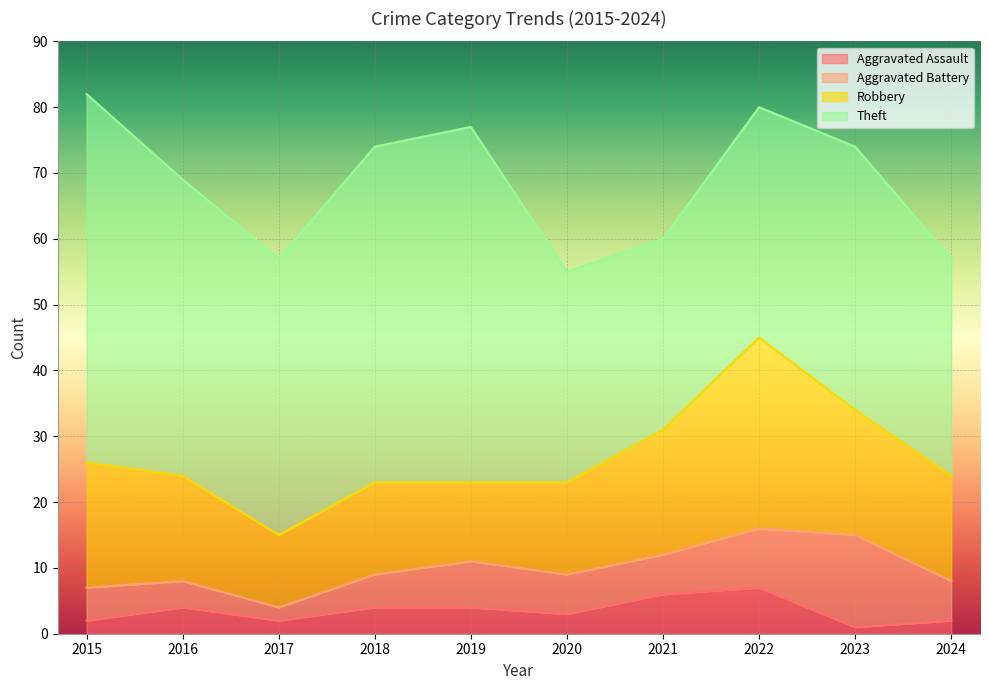

Reading left to right, extract all data points from this chart.

Aggravated Assault: 2	4	2	4	4	3	6	7	1	2
Aggravated Battery: 5	4	2	5	7	6	6	9	14	6
Robbery: 19	16	11	14	12	14	19	29	19	16
Theft: 56	45	42	51	54	32	29	35	40	33